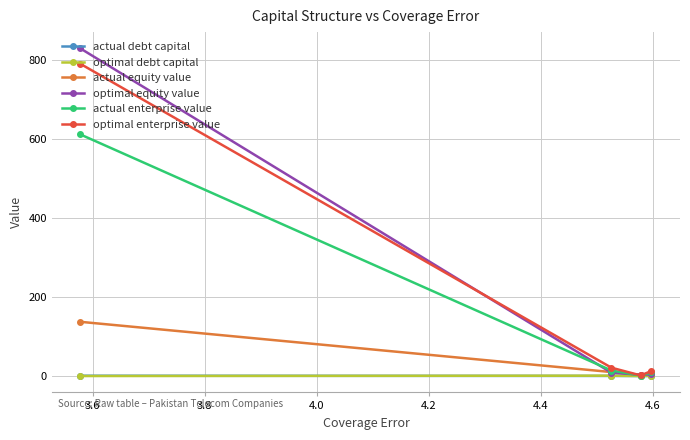

What is the value of the optimal enterprise value point at the 4th from the left?

13.1